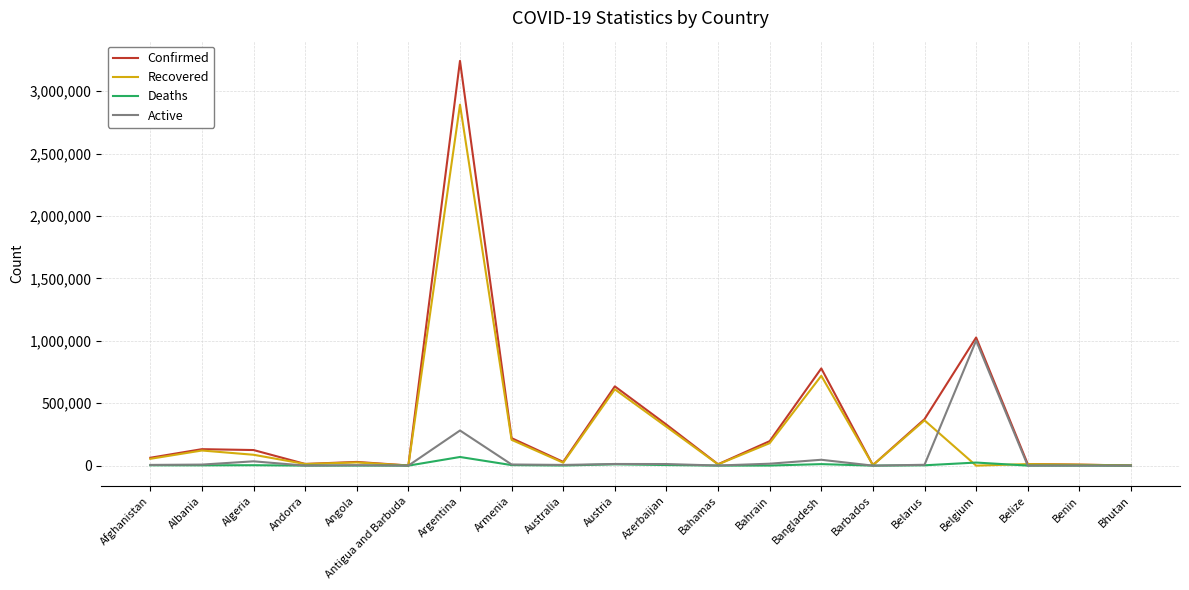

True or false: Deaths has more than 0 points higher than both neighbors.

True